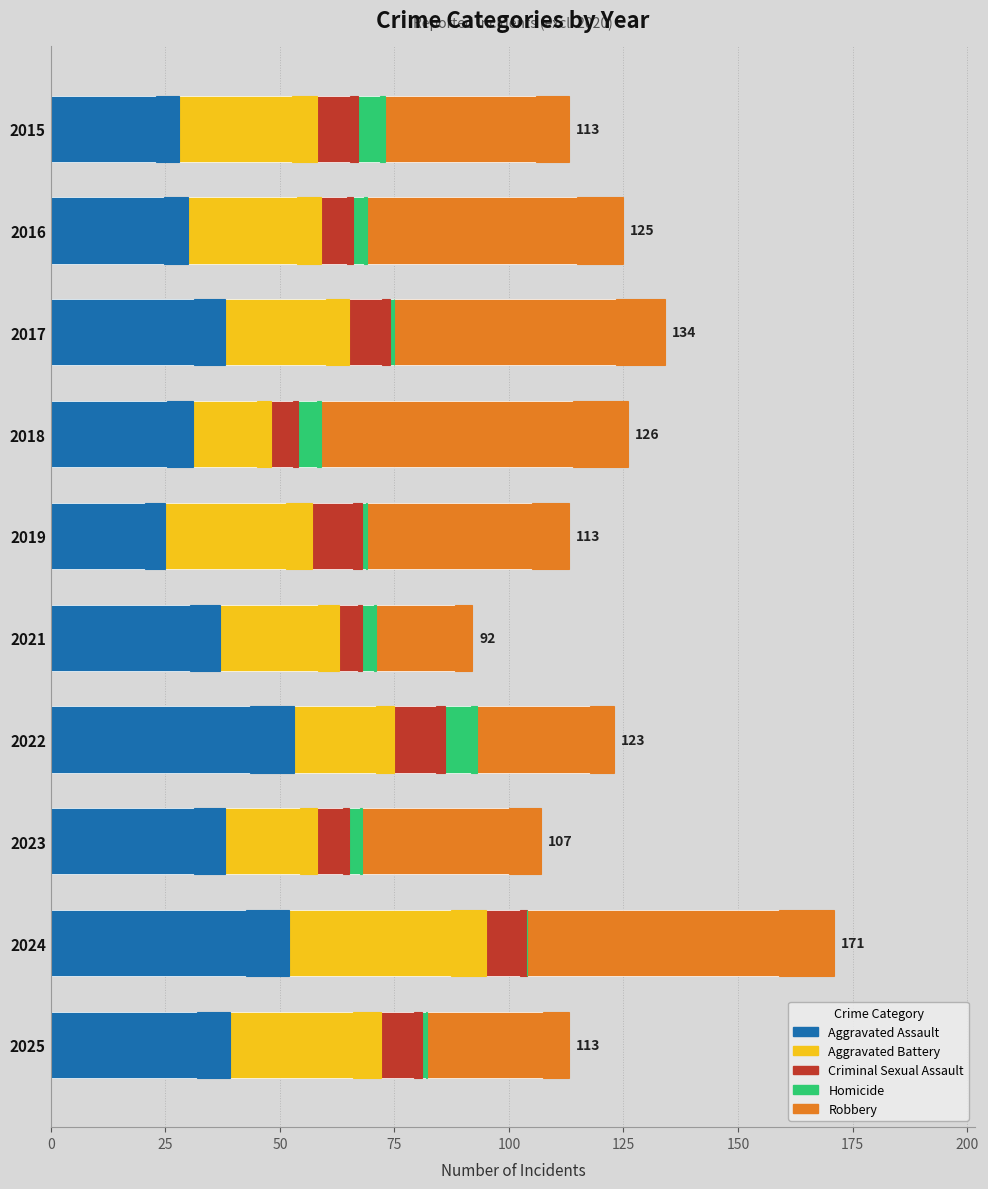

At how many categories does at least one series exceed 60?

2